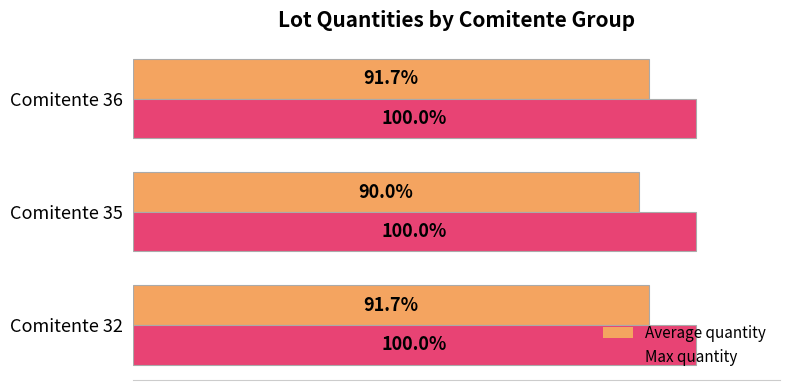

Which series has the largest total across all categories?

Max quantity